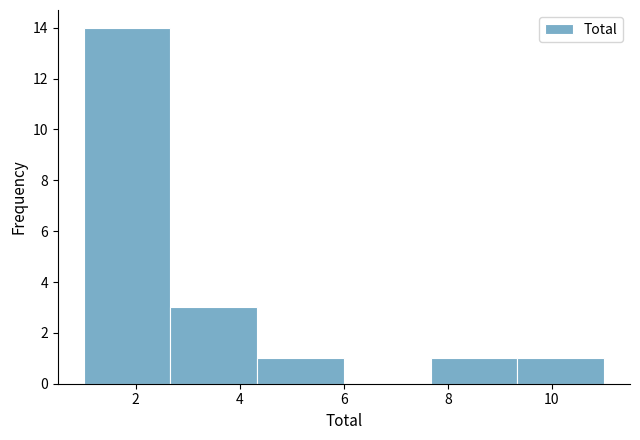

Reading left to right, transcribe this chart: for each bar, give the range it covers on the x-axis and its height. Neither the bar edges nor the heights are printed on the chart, so give them approximately, as read against the axes.

1.0 to 2.6: 14
2.6 to 4.4: 3
4.4 to 6.0: 1
6.0 to 7.6: 0
7.6 to 9.4: 1
9.4 to 11.0: 1